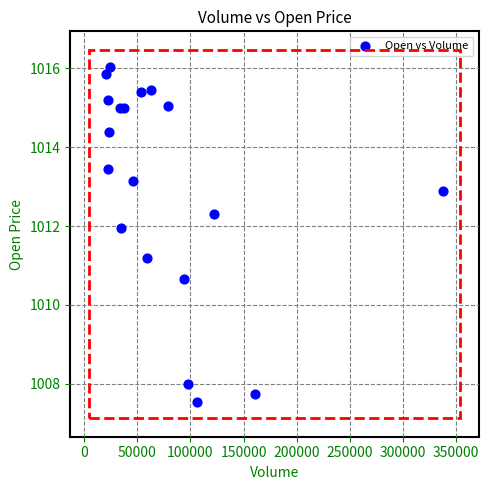

What Y value in the scatter plot is closest to 1011?

1011.2